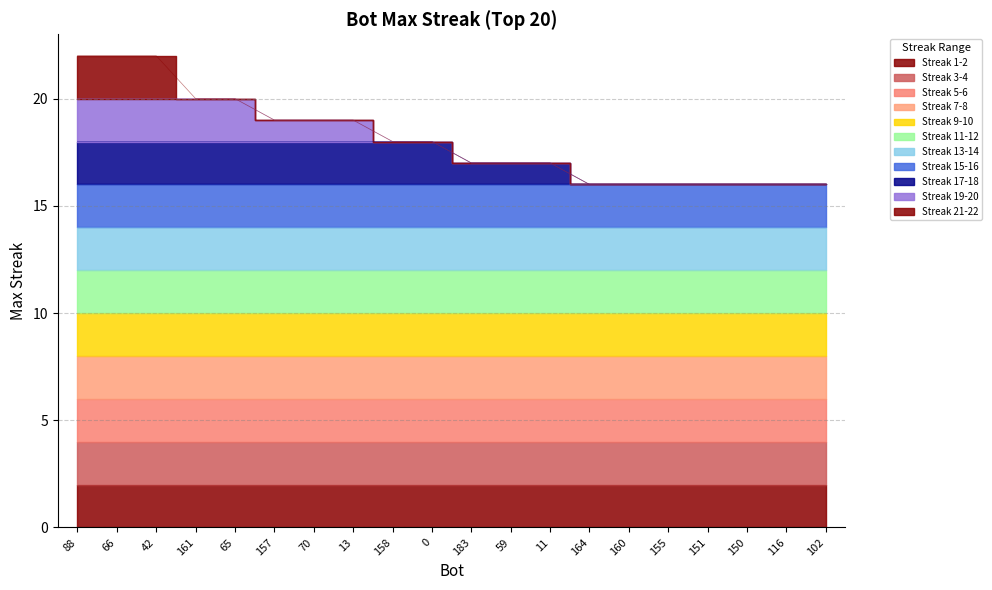

True or false: there are more than 1 points higher than both neighbors.

False